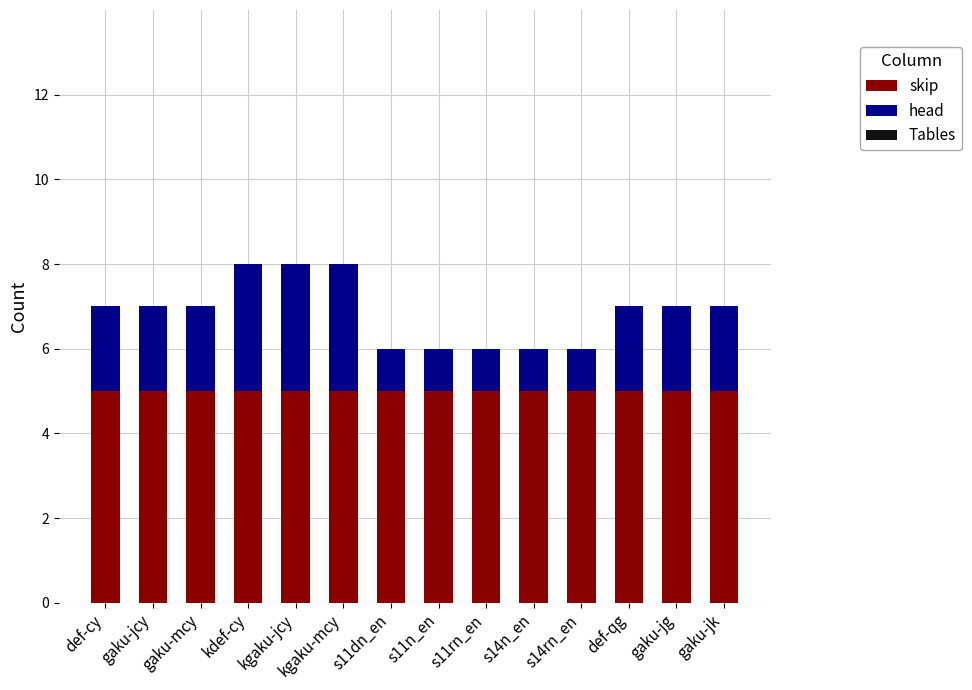

The value of skip at s14n_en is 5. True or false?

True